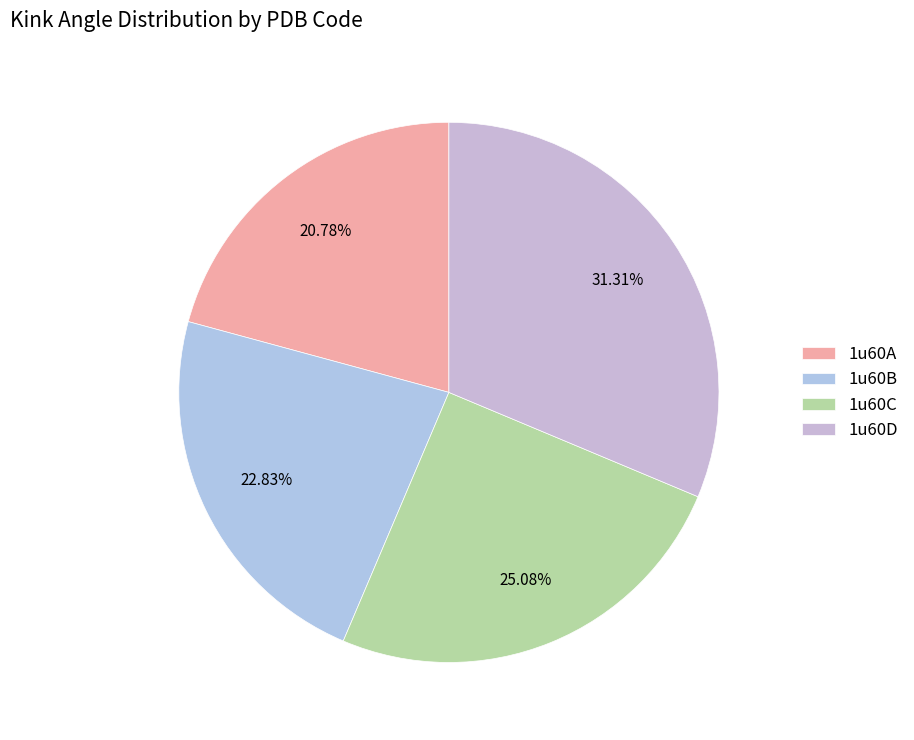

How many slices are in this pie chart?

4